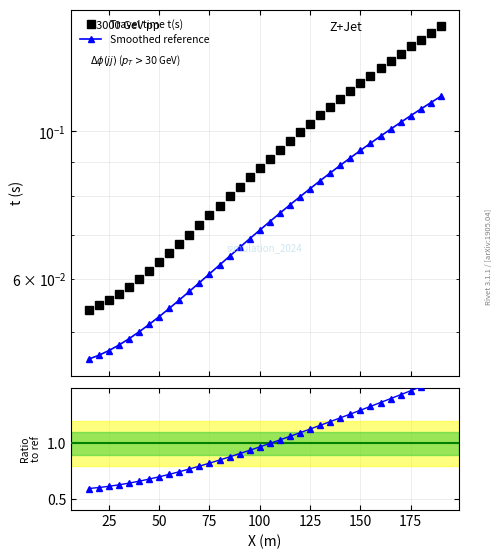

How many lines are shown in the chart?

3